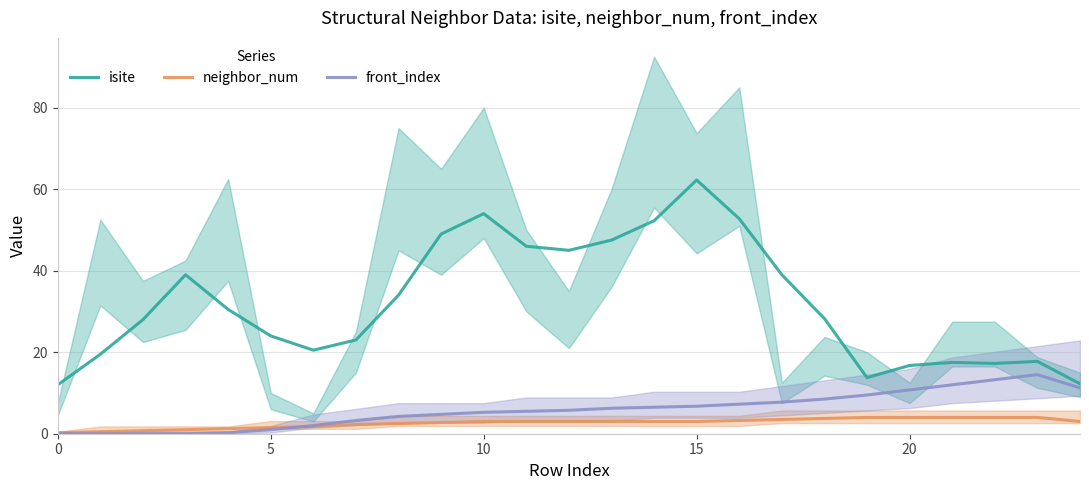

Reading right to left, what are all the values shown in this chart?

isite: 12.2	17.8	17.2	17.5	16.8	13.8	28.2	39.0	52.8	62.2	52.2	47.5	45.0	46.0	54.0	49.0	34.0	23.0	20.5	24.0	30.5	39.0	28.0	19.5	12.0
neighbor_num: 3.0	4.0	4.0	4.0	4.0	4.0	3.8	3.5	3.2	3.0	3.0	3.0	3.0	3.0	3.0	2.8	2.5	2.2	1.8	1.5	1.2	1.0	0.8	0.5	0.2
front_index: 11.2	14.5	13.2	12.0	10.8	9.5	8.5	7.8	7.2	6.8	6.5	6.2	5.8	5.5	5.2	4.8	4.2	3.2	2.0	1.0	0.2	0.0	0.0	0.0	0.0